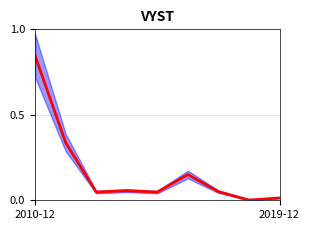

True or false: there are more than 1 points higher than both neighbors.

True